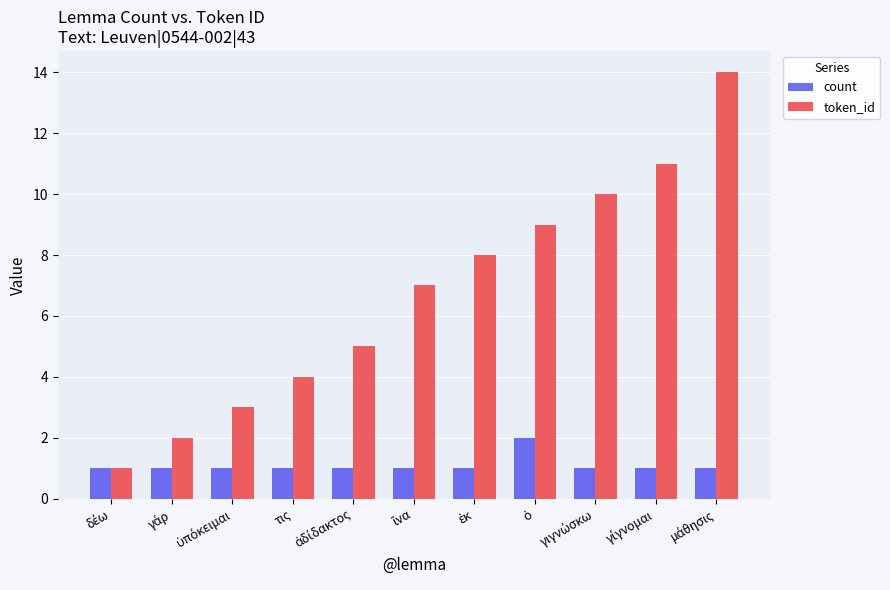

What is the difference between the maximum and minimum values in the count series?

1